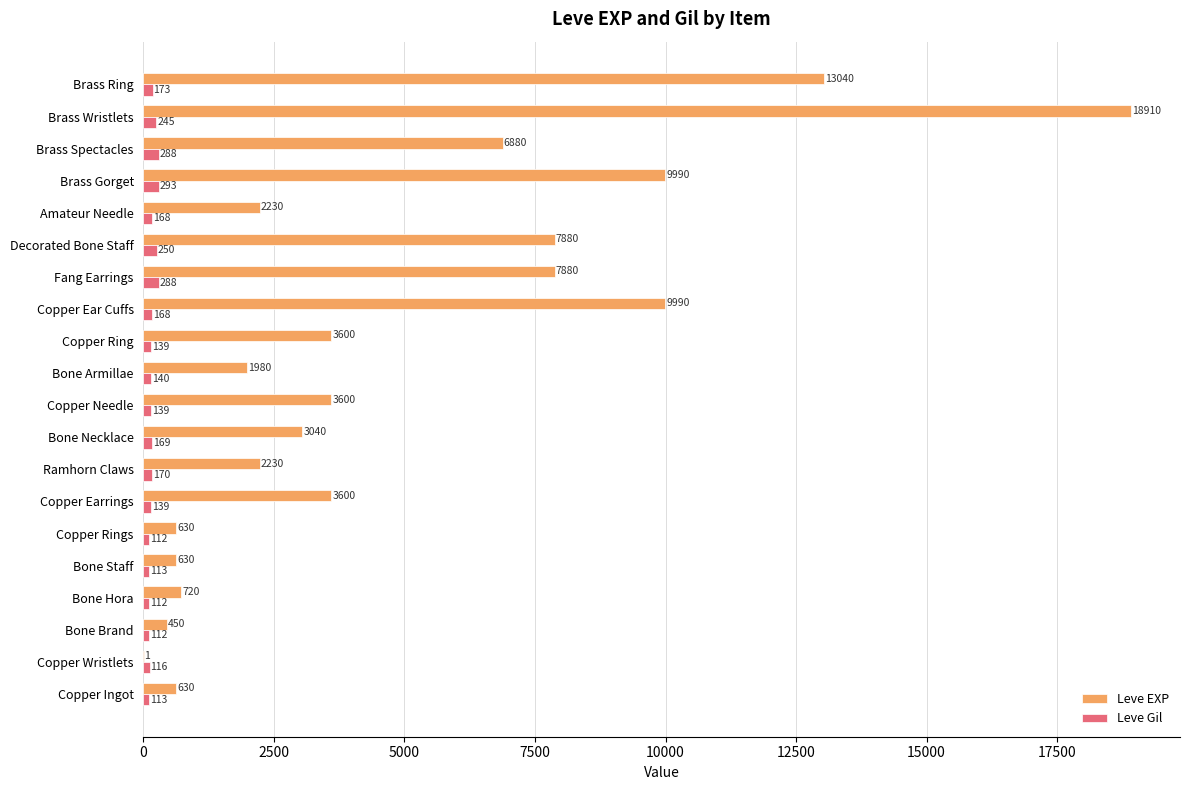

What is the average value of the Leve Gil series?

172